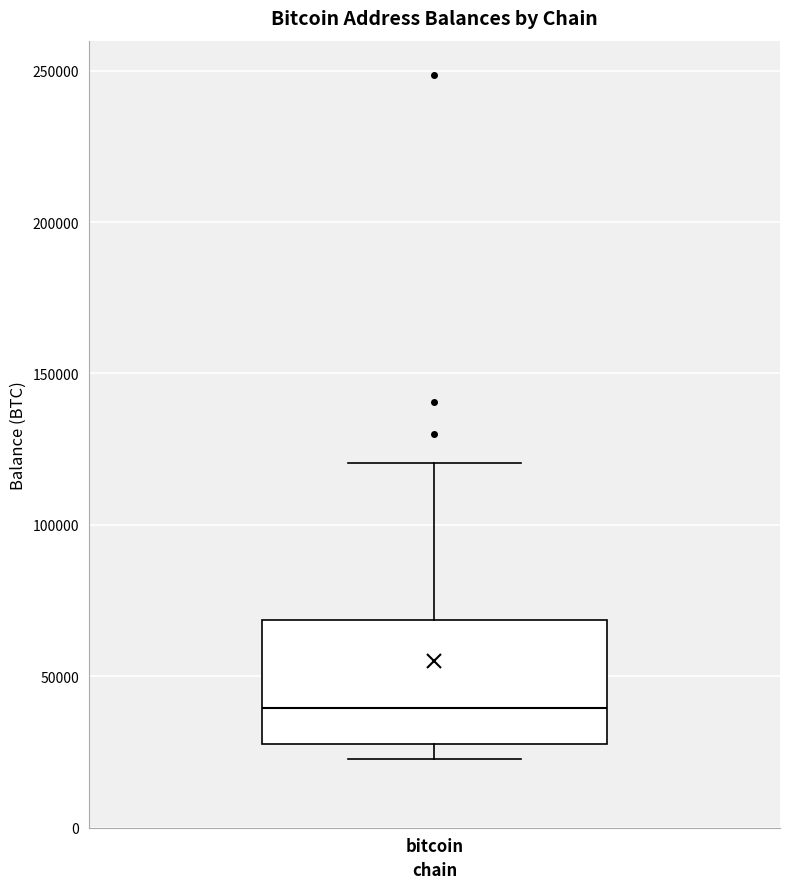

Transcribe this box plot: give where the median line is, the range the box spans, and where the two whiskers end, as read against the y-axis. The values are not printed on the chart, so give them approximately, as read against the axis.

median 40000, box 25000 to 70000, whiskers 25000 (just below the box's lower edge) to 120000